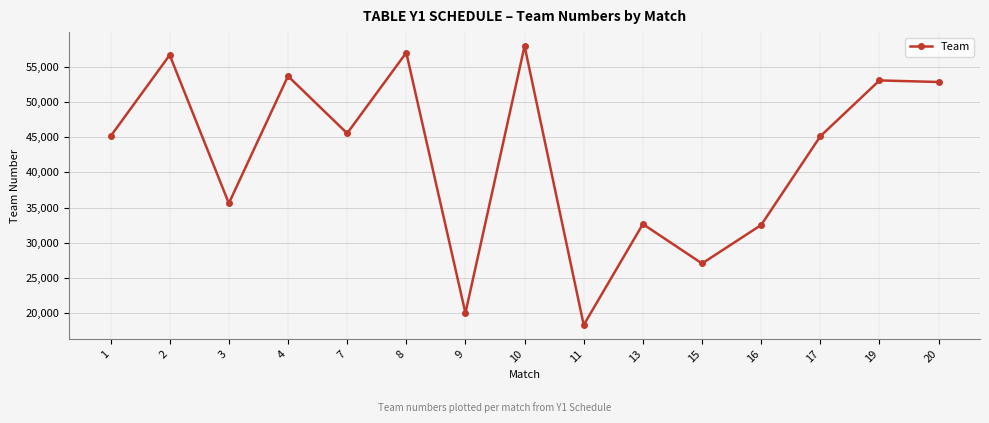

What is the maximum value shown in the chart?

57965